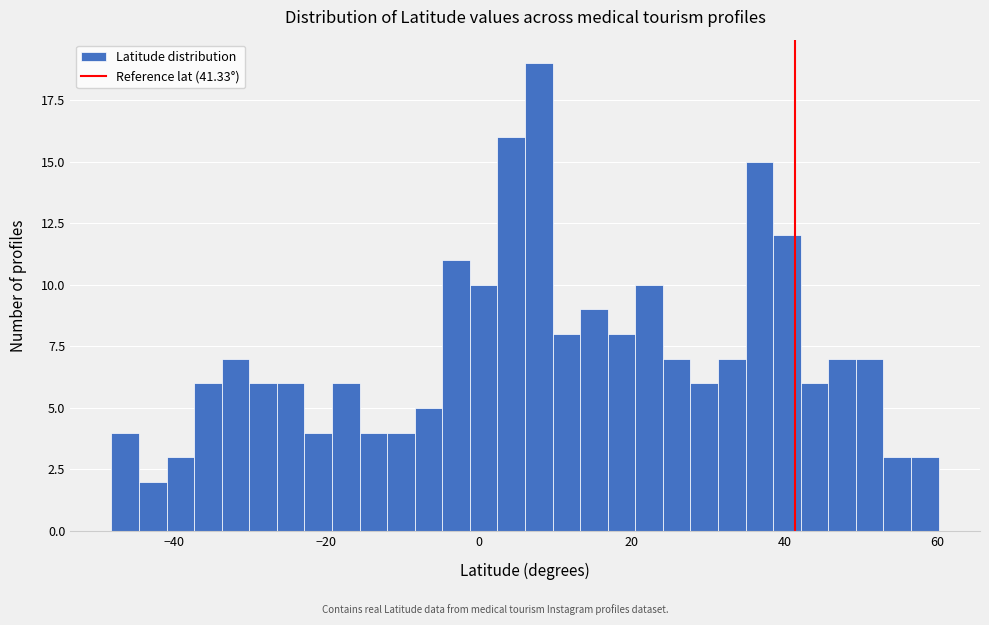

Around what value on the x-axis is the tallest bar? Give the approximate position of its centre, as read against the axis.

8